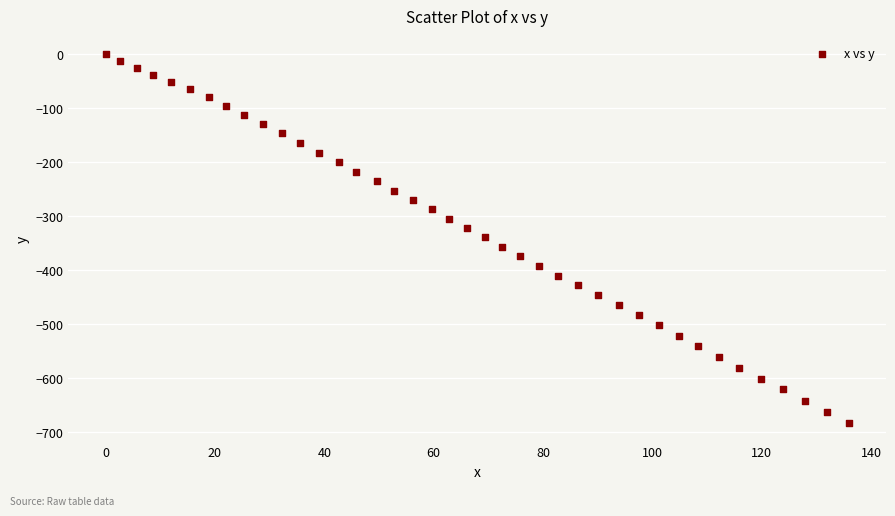

What is the range of Y values (max minus min)?

682.7